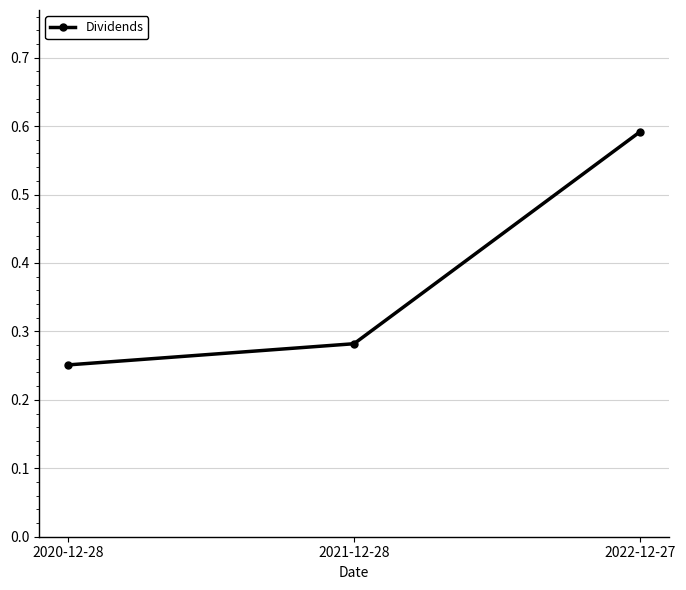

Count the number of categories in the chart.

3